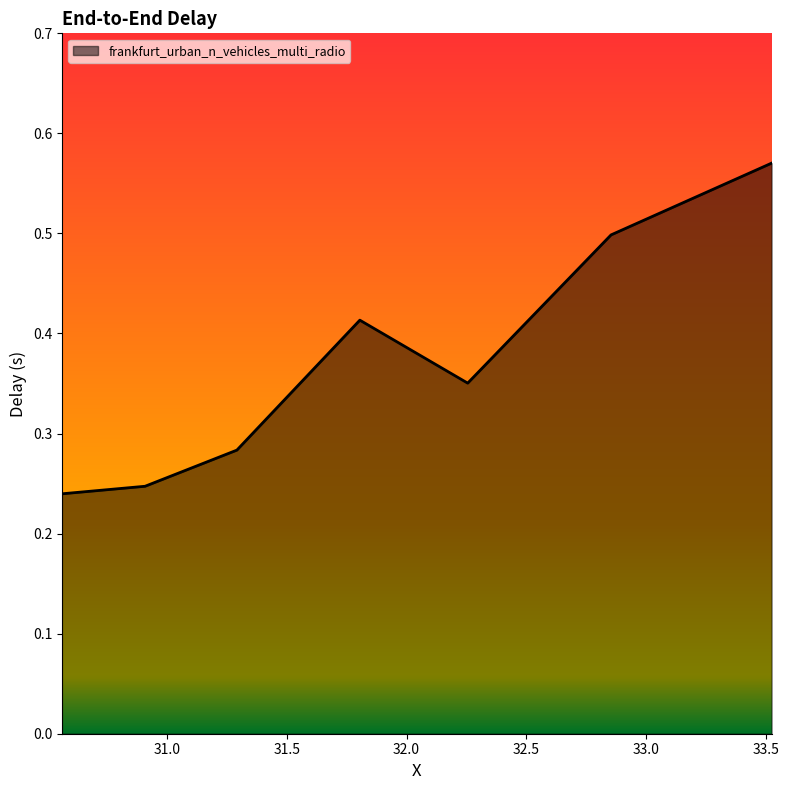

What is the sum of all values?

2.6